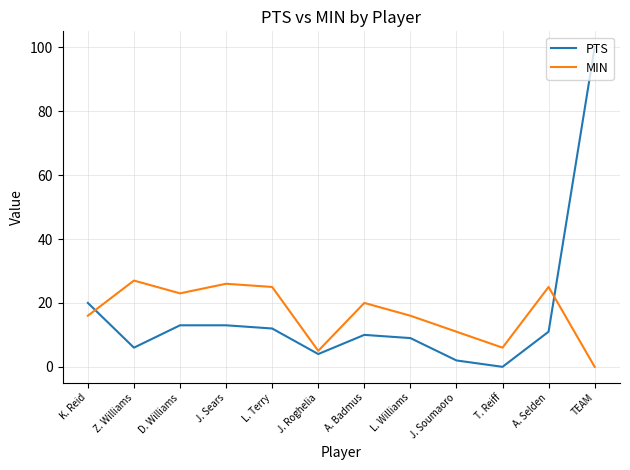

Where is PTS nearest to the value 50?

K. Reid